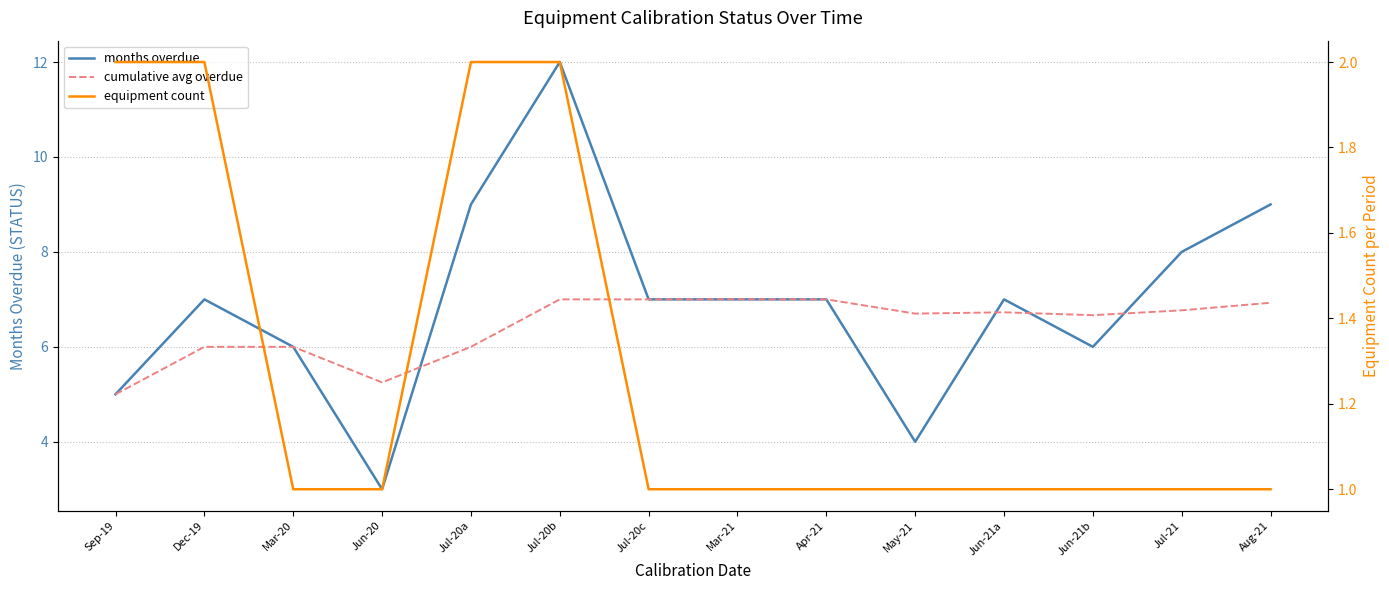

The equipment count series shows 1.0 at Apr-21. True or false?

True